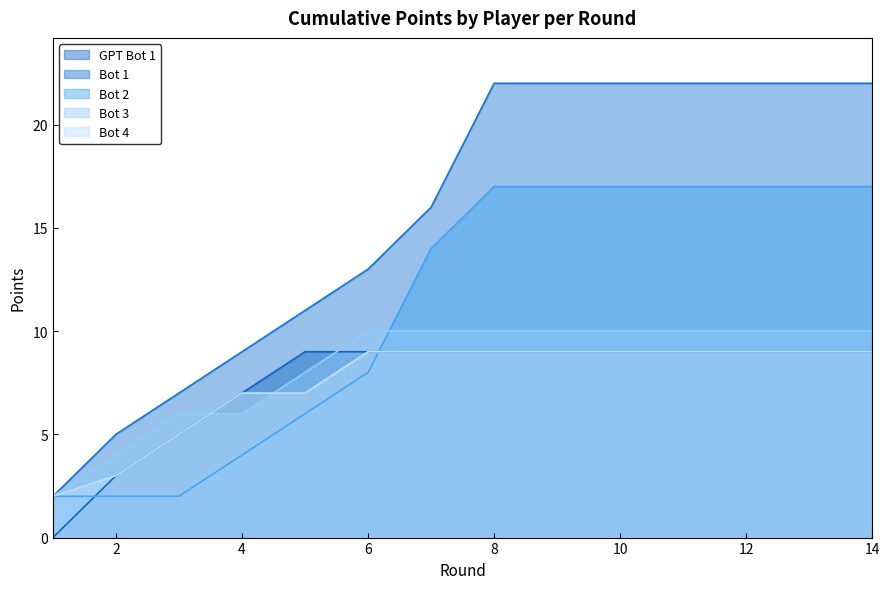

How many lines are shown in the chart?

5